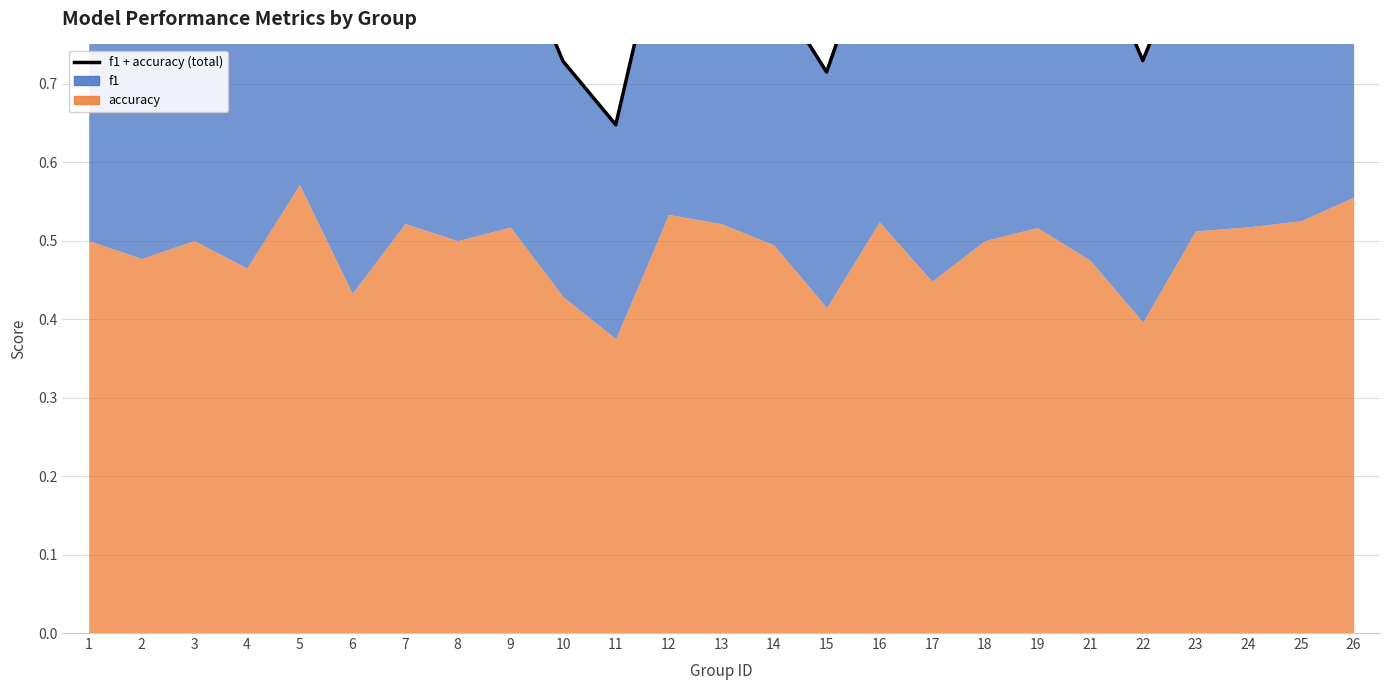

At which category does the chart reach its minimum across all series?

11